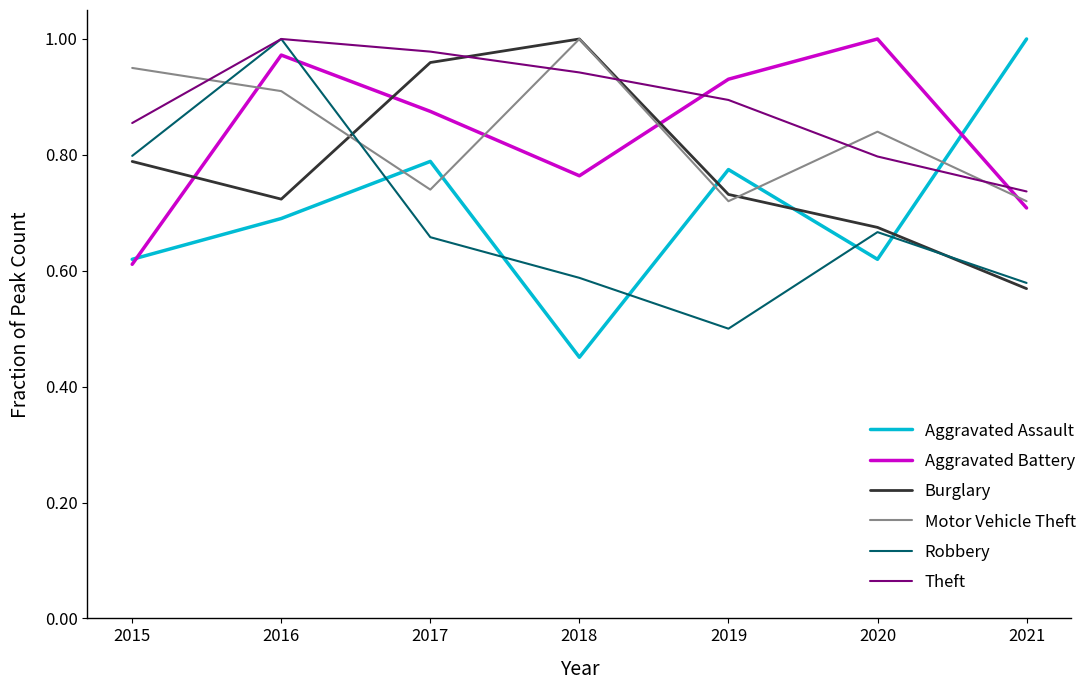

Which series has the widest spread of values?

Aggravated Assault